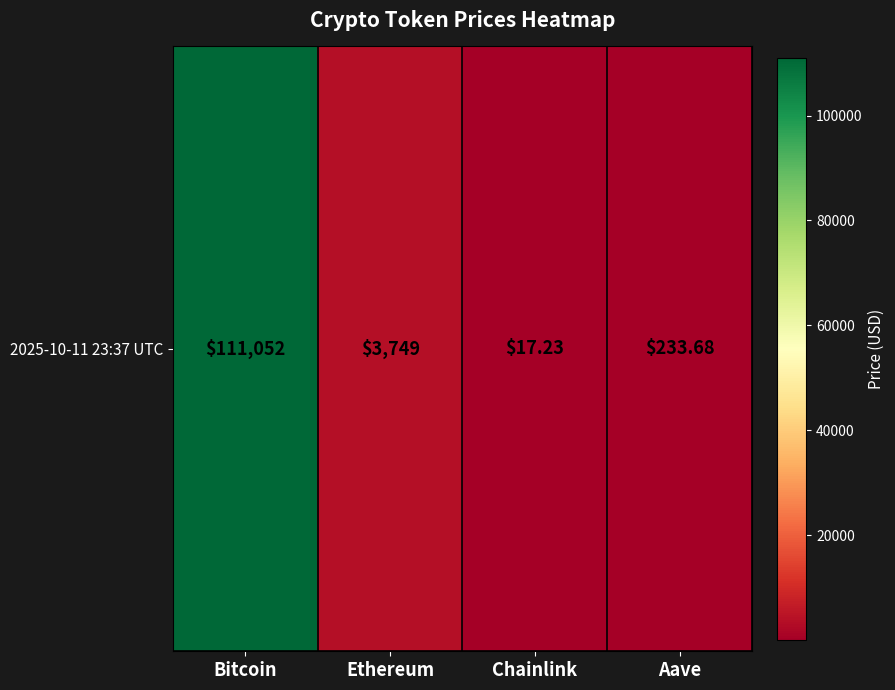

Read the value at Chainlink.

17.2